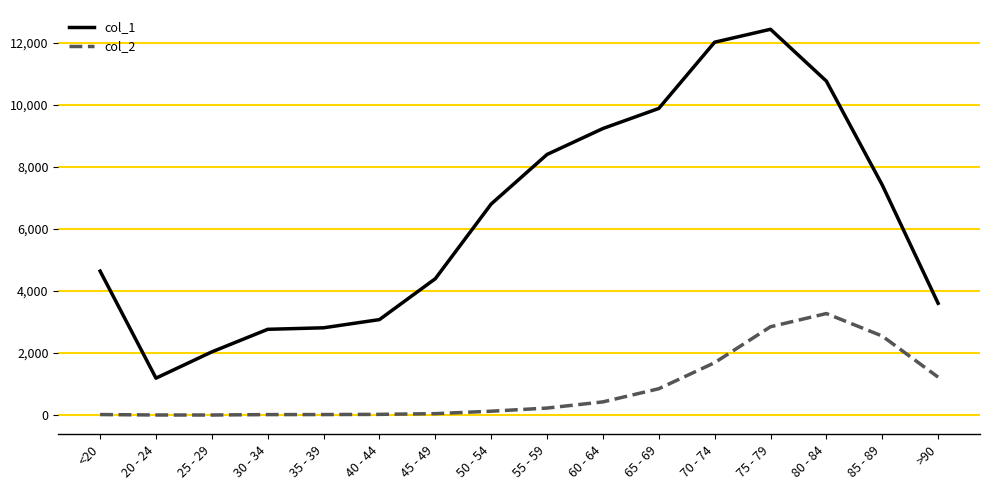

Which series has the widest spread of values?

col_1